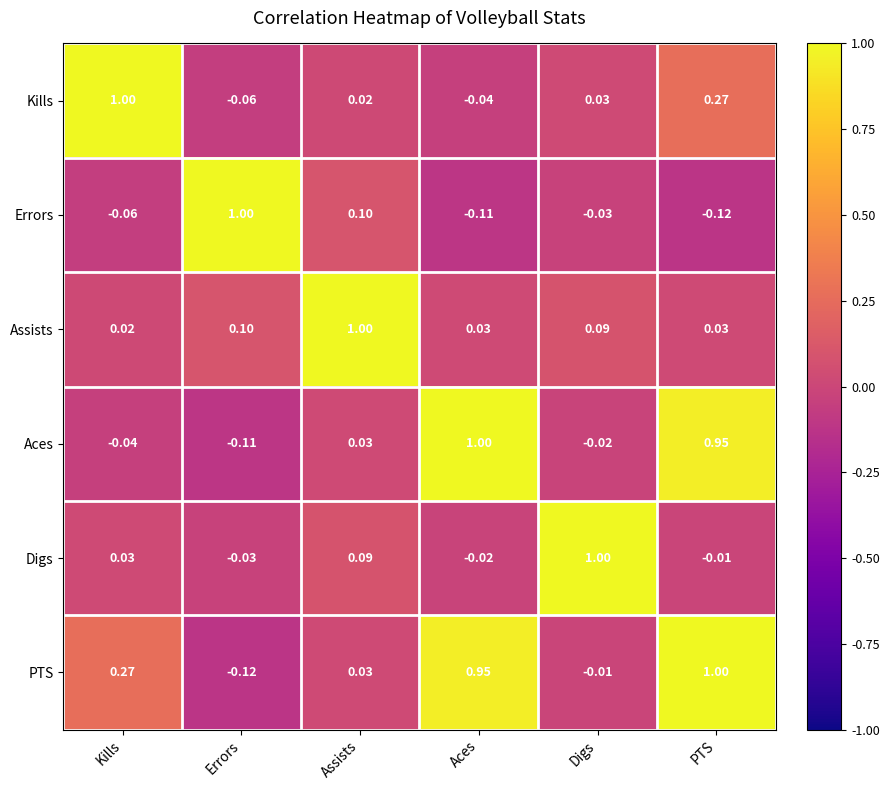

At which label is Errors closest to 0?

Digs